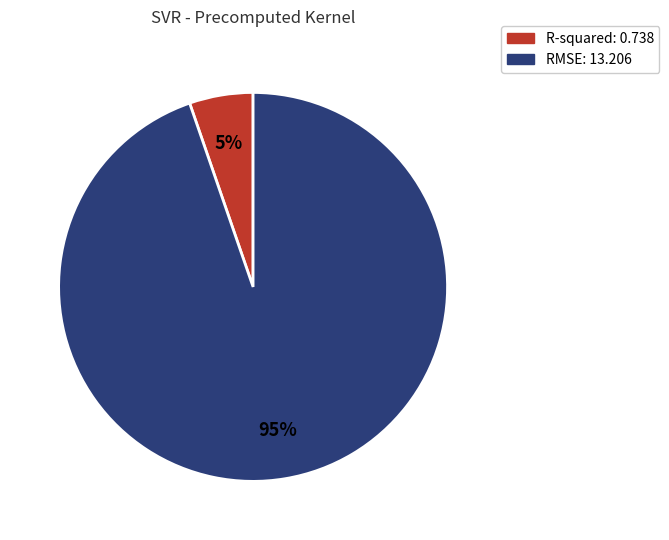

What is the ratio of the value at R-squared to the value at RMSE?

0.1